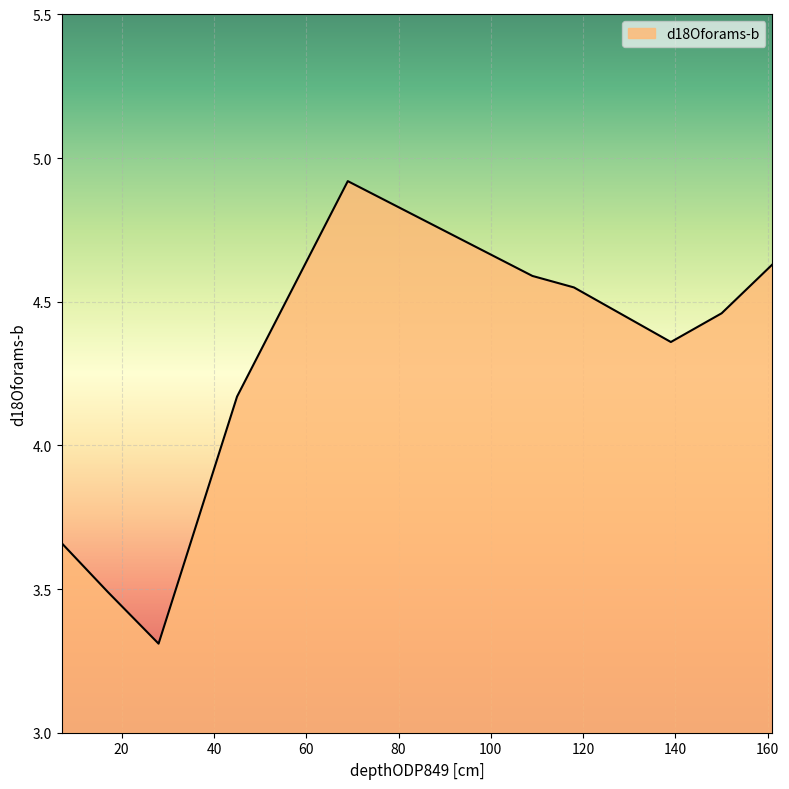

What is the difference between the second highest and second lowest values?

1.1